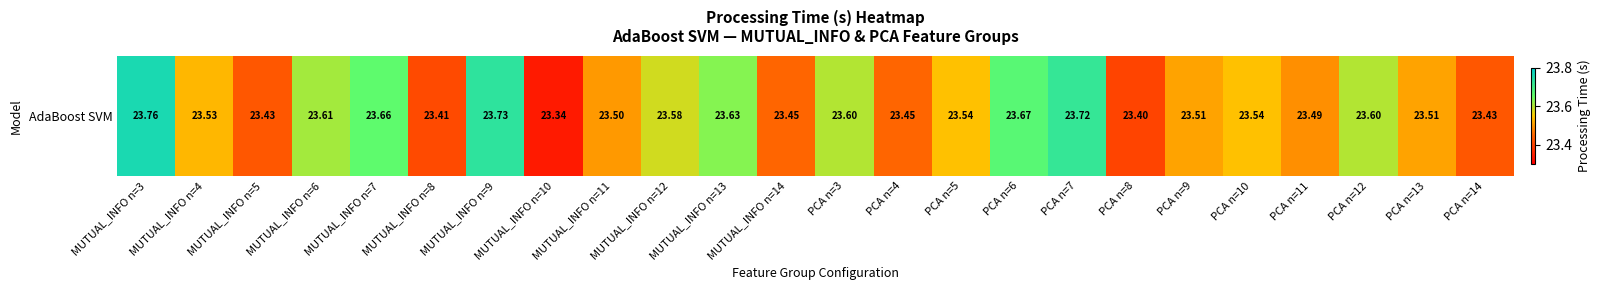

Rank the categories by value from highest to lowest.

MUTUAL_INFO n=3, MUTUAL_INFO n=9, PCA n=7, PCA n=6, MUTUAL_INFO n=7, MUTUAL_INFO n=13, MUTUAL_INFO n=6, PCA n=3, PCA n=12, MUTUAL_INFO n=12, PCA n=5, PCA n=10, MUTUAL_INFO n=4, PCA n=9, PCA n=13, MUTUAL_INFO n=11, PCA n=11, MUTUAL_INFO n=14, PCA n=4, MUTUAL_INFO n=5, PCA n=14, MUTUAL_INFO n=8, PCA n=8, MUTUAL_INFO n=10